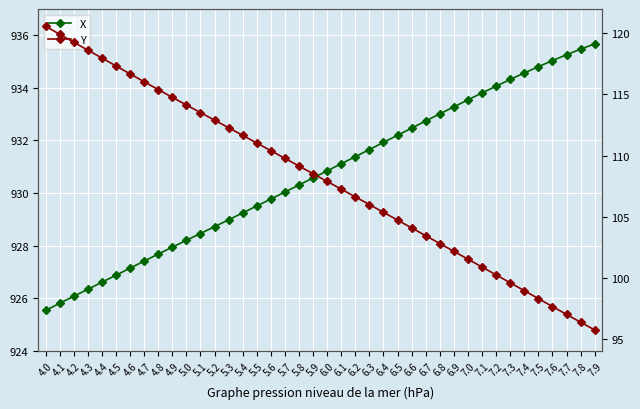

List the series in order of their peak value, lowest first.

Y, X